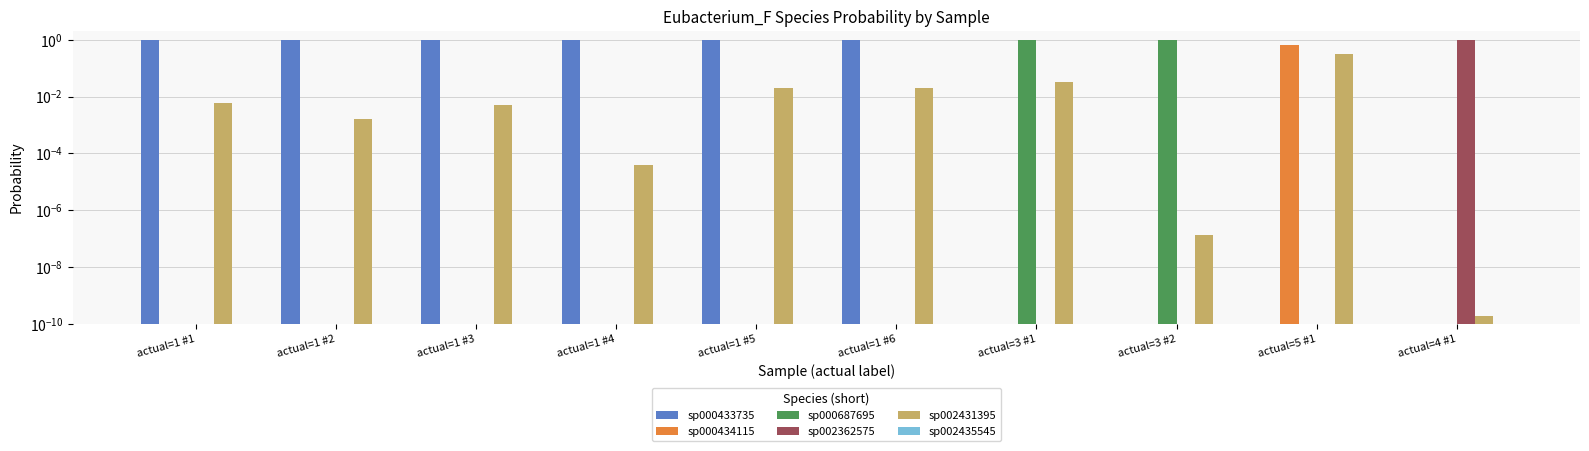

Reading left to right, what are all the values shown in this chart?

sp000433735: 1.0	1.0	1.0	1.0	1.0	1.0	0.0	0.0	0.0	0.0
sp000434115: 0.0	0.0	0.0	0.0	0.0	0.0	0.0	0.0	0.7	0.0
sp000687695: 0.0	0.0	0.0	0.0	0.0	0.0	1.0	1.0	0.0	0.0
sp002362575: 0.0	0.0	0.0	0.0	0.0	0.0	0.0	0.0	0.0	1.0
sp002431395: 0.0	0.0	0.0	0.0	0.0	0.0	0.0	0.0	0.3	0.0
sp002435545: 0.0	0.0	0.0	0.0	0.0	0.0	0.0	0.0	0.0	0.0